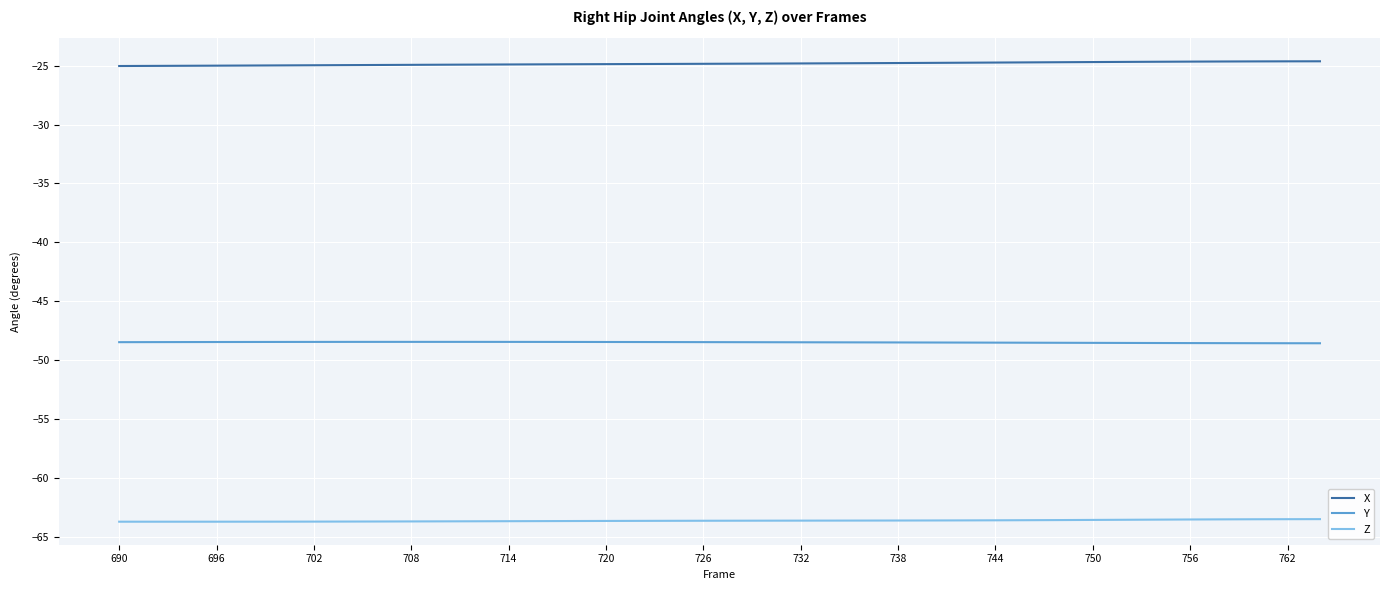

Rank the series by their maximum value, from highest to lowest.

X, Y, Z